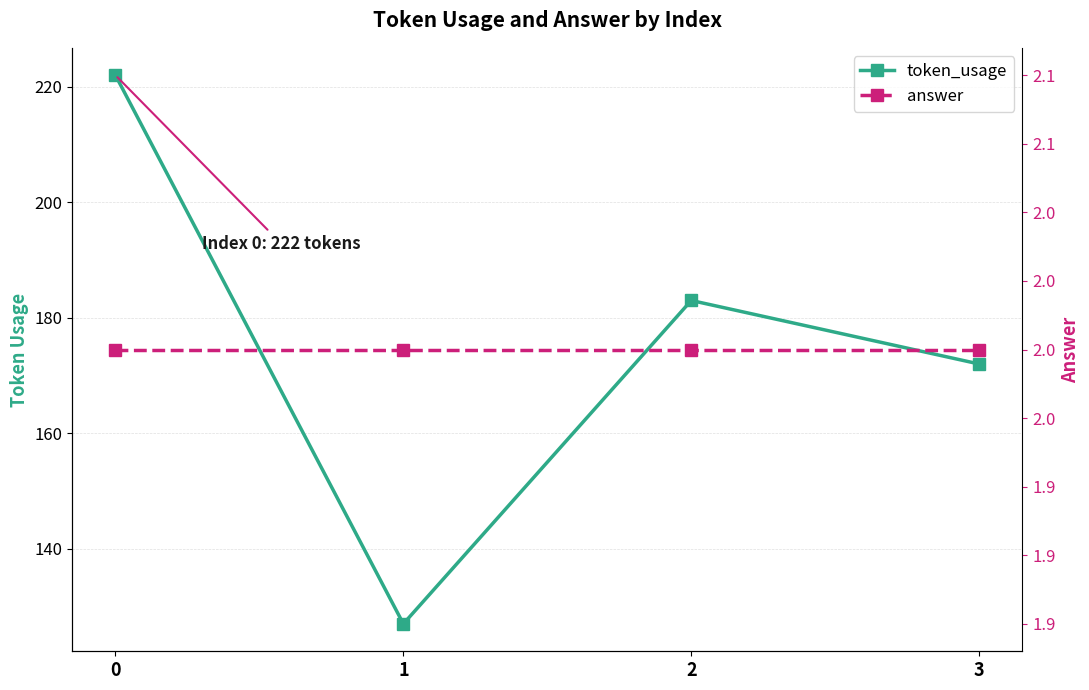

In token_usage, how many points are lower than both neighbors (excluding endpoints)?

1